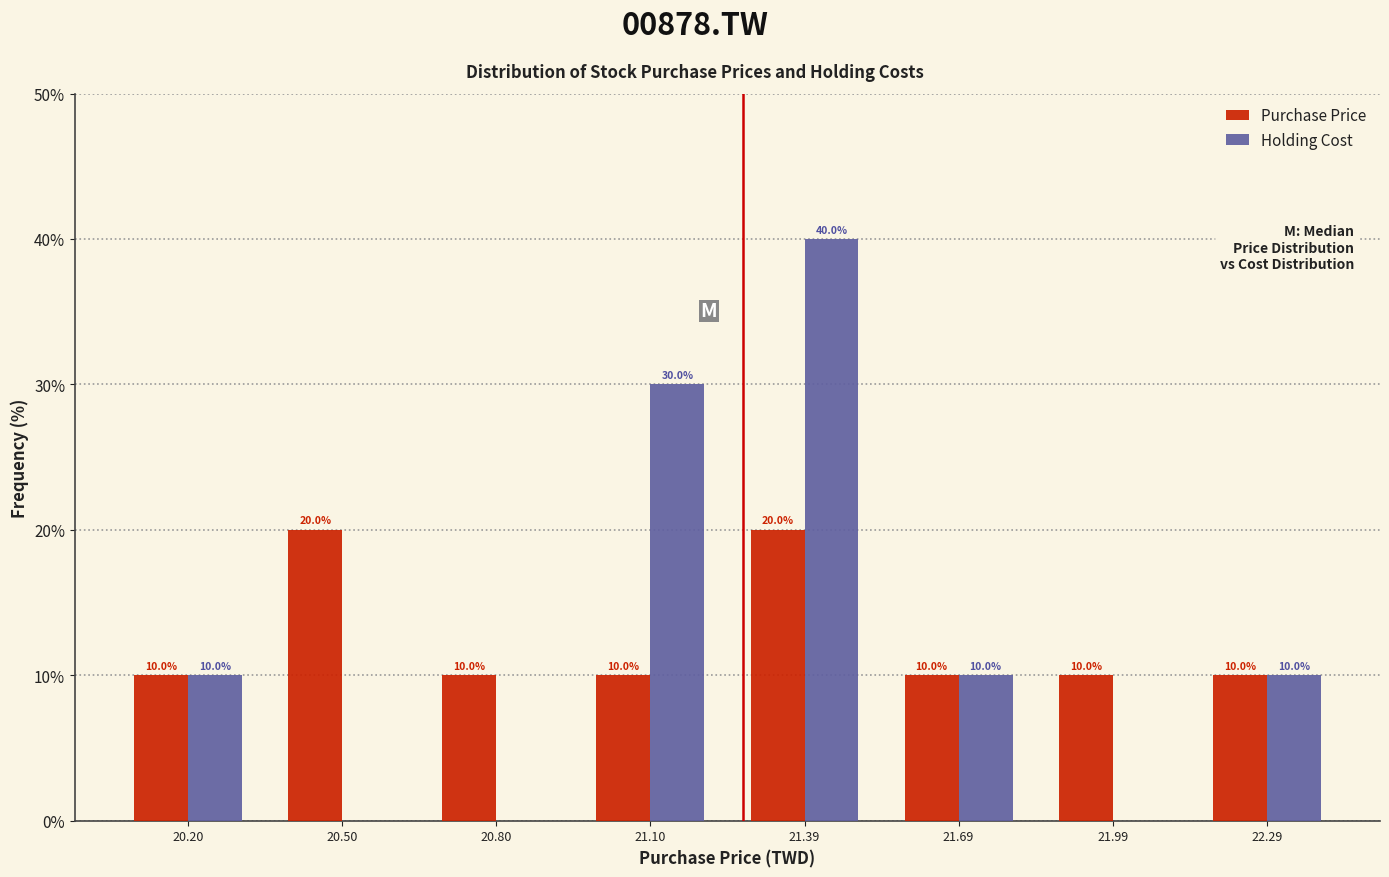

In the Holding Cost series, which range on the x-axis has the tallest bar?

21.25 to 21.55